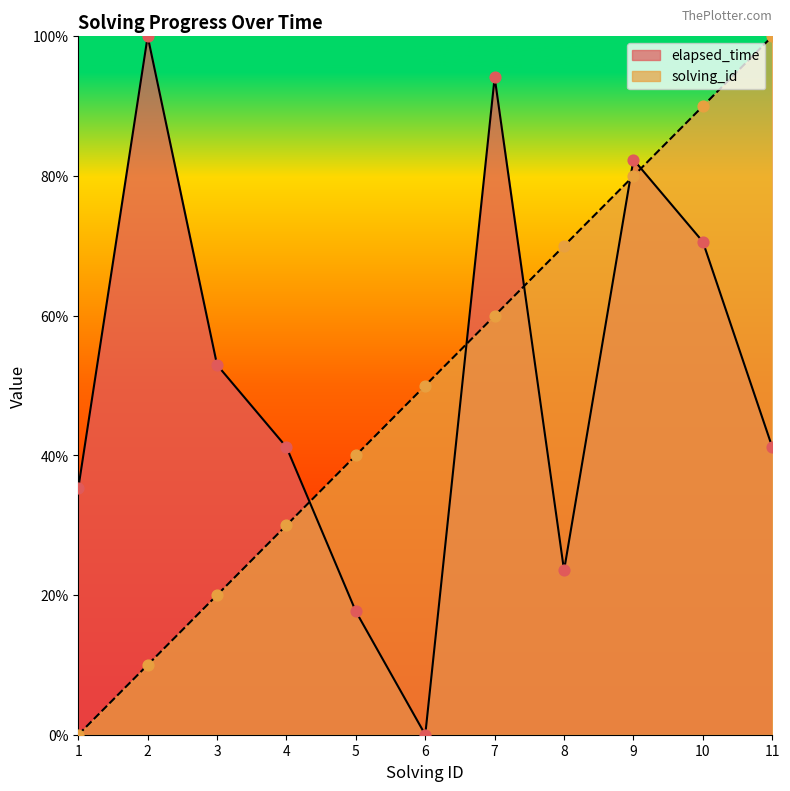

At which category is the sum across all series the highest?

9